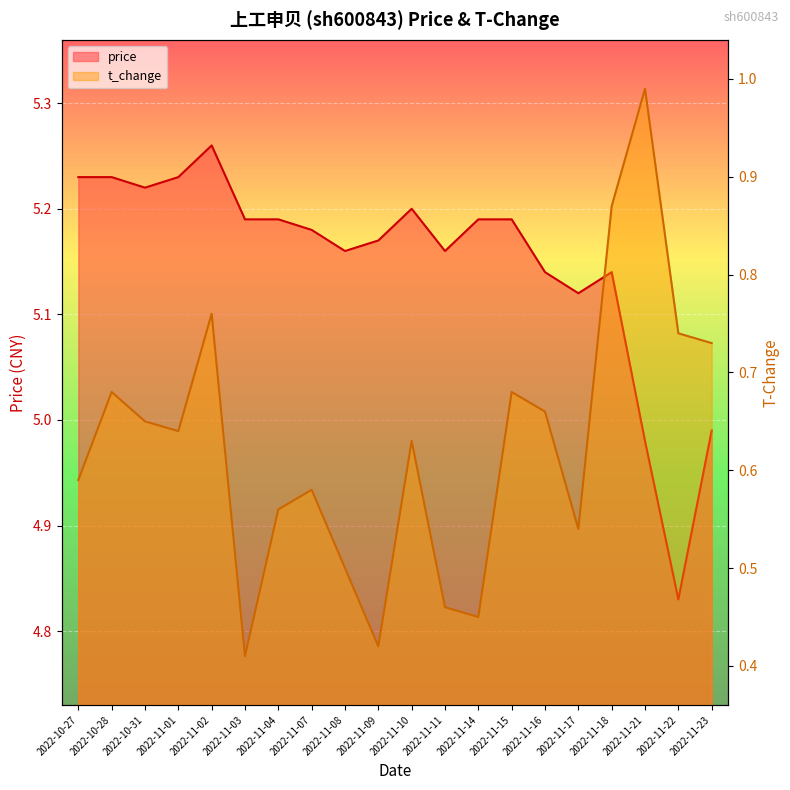

Is the value of t_change at 2022-11-23 greater than the value of price at 2022-11-03?

No